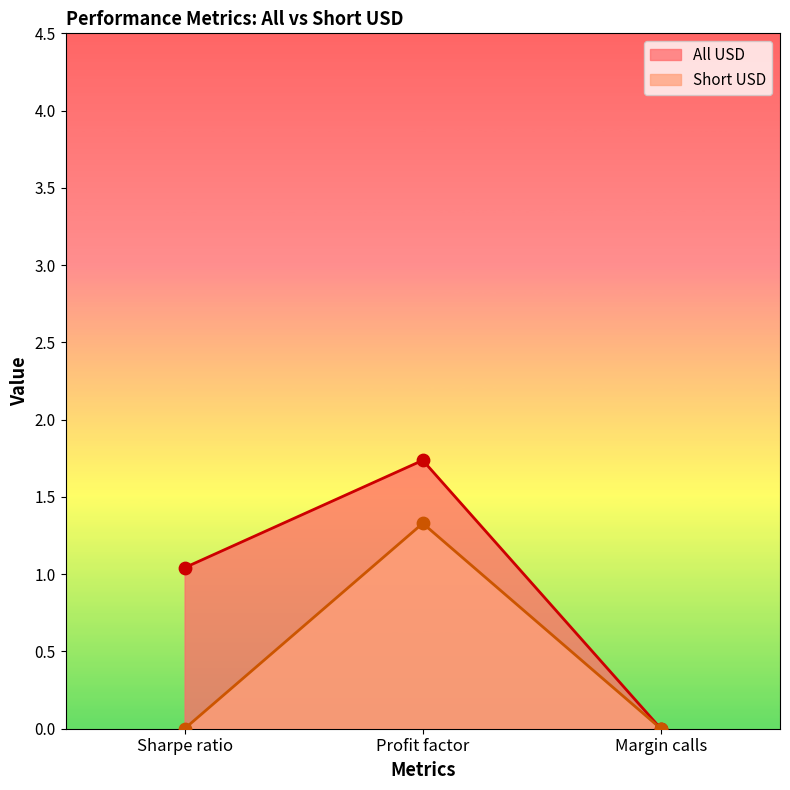

Is the value of Short USD at Profit factor greater than the value of All USD at Margin calls?

Yes